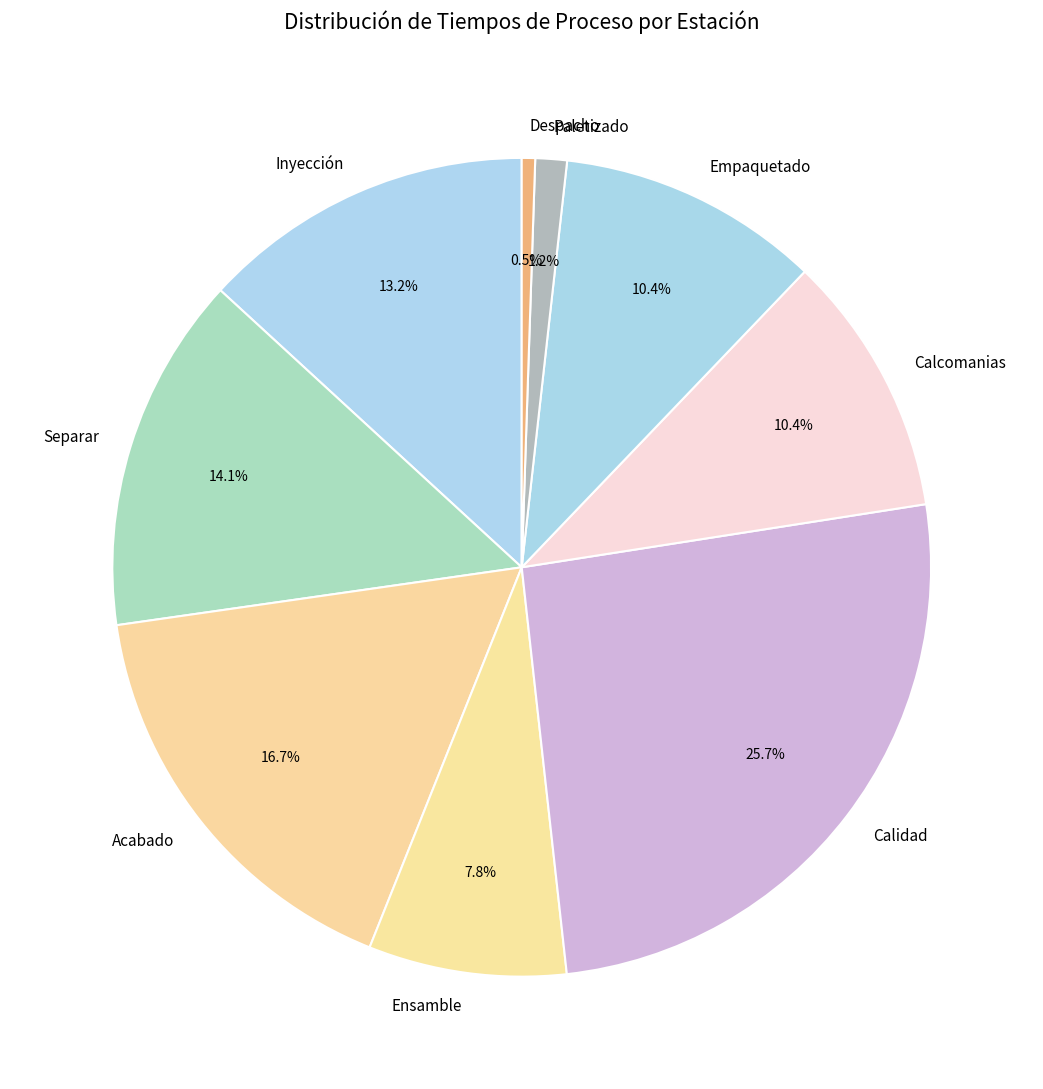

Is there a majority slice in this chart?

No